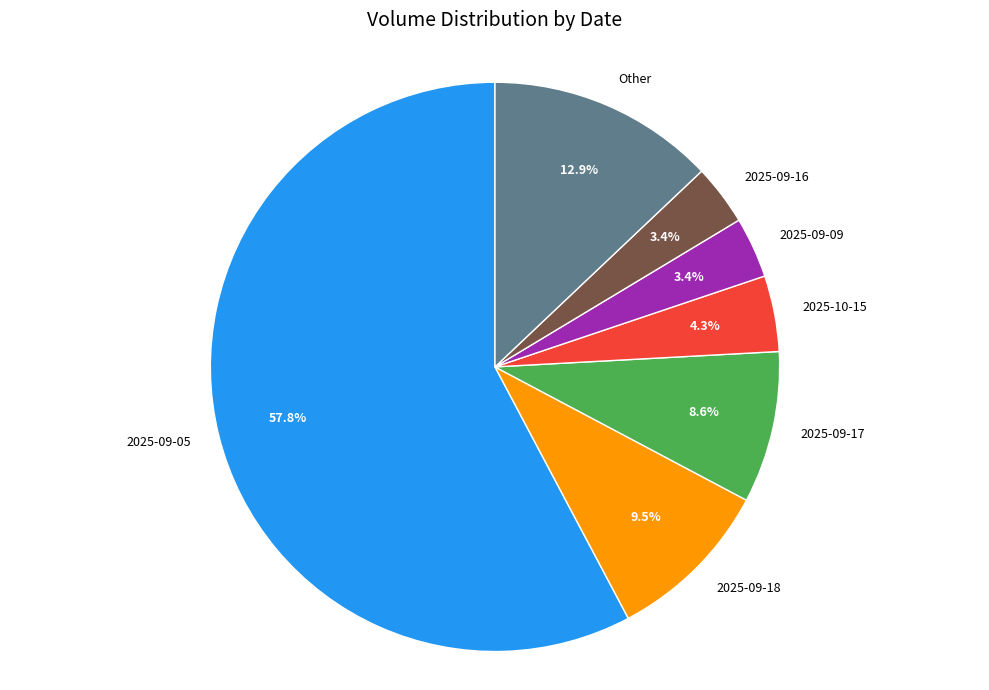

Which slice is the largest?

2025-09-05